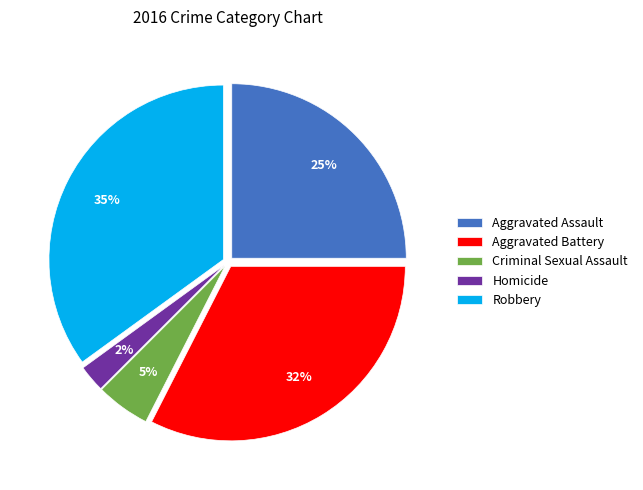

Count the number of slices in the pie.

5